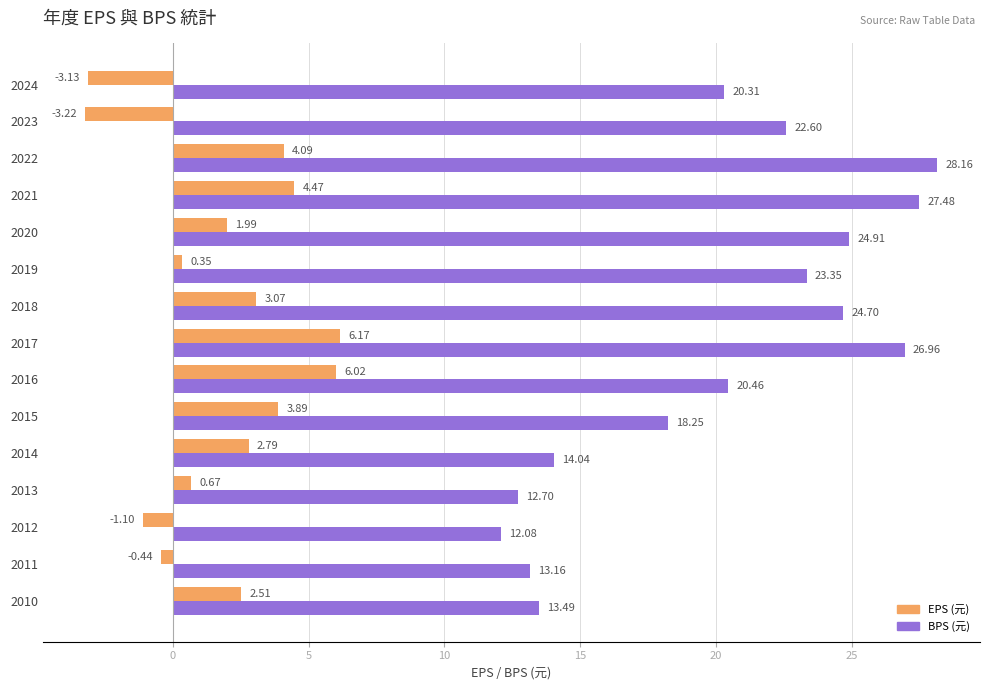

How many positive values does the EPS (元) series have?

11